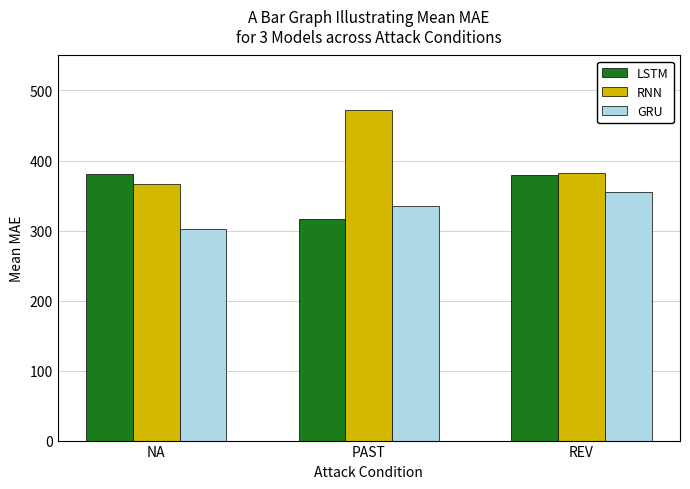

Where is GRU nearest to the value 329?

PAST